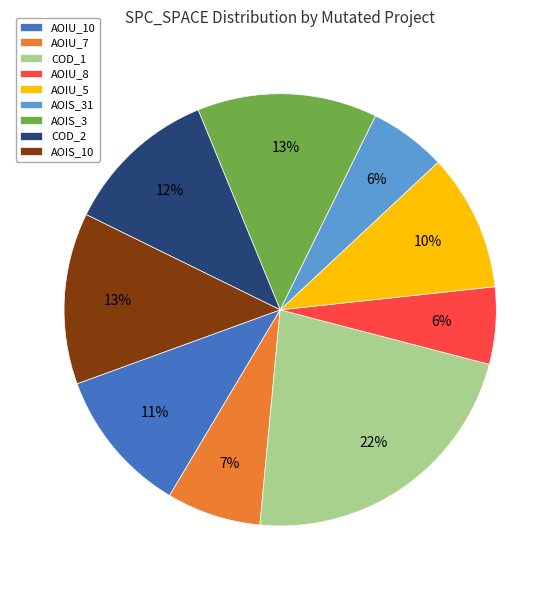

Count the number of slices in the pie.

9